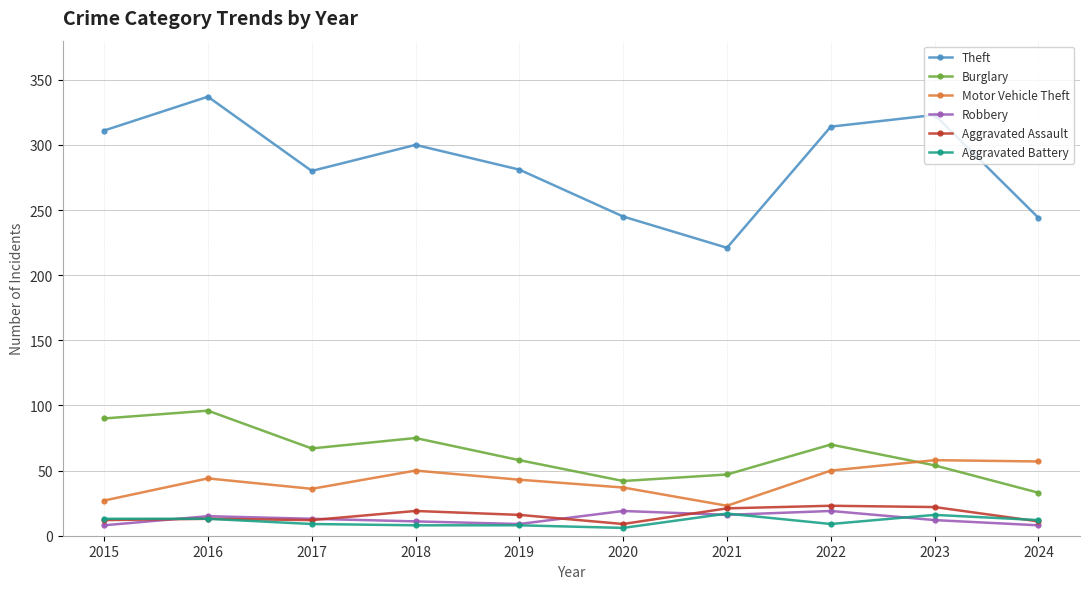

True or false: Theft has more than 1 points higher than both neighbors.

True